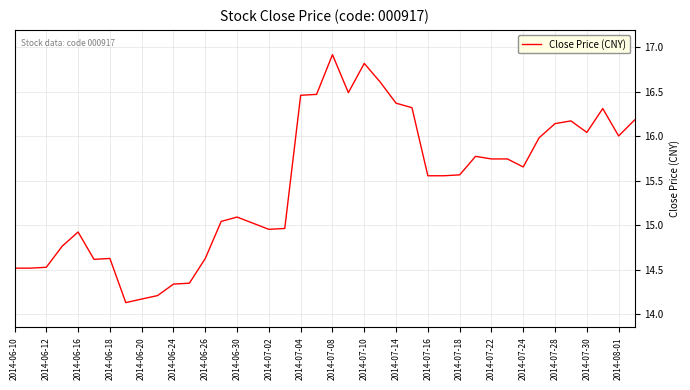

What is the greatest value displayed?

16.9